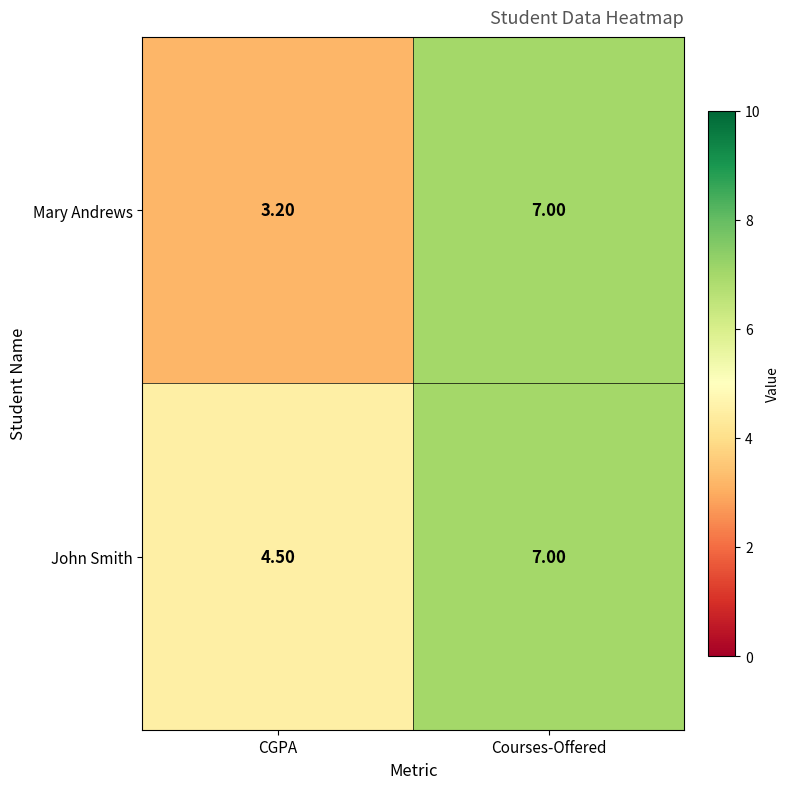

Which label corresponds to the smallest value in the chart?

CGPA